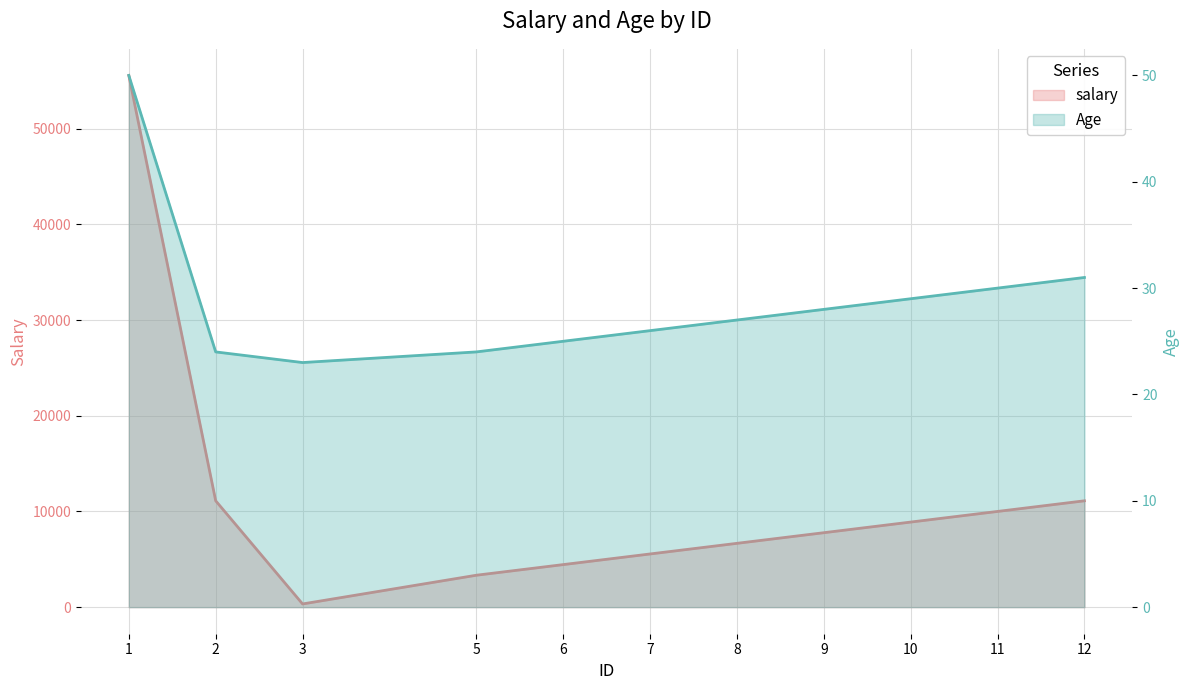

What is the smallest value displayed?

23